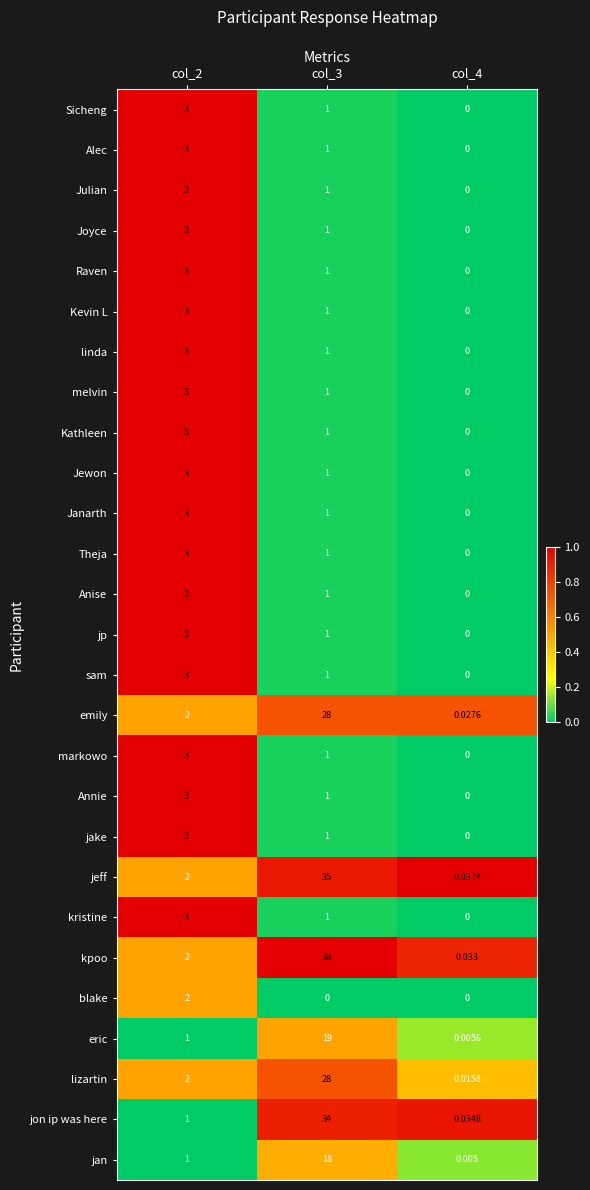

Count the number of data series in this chart.

27